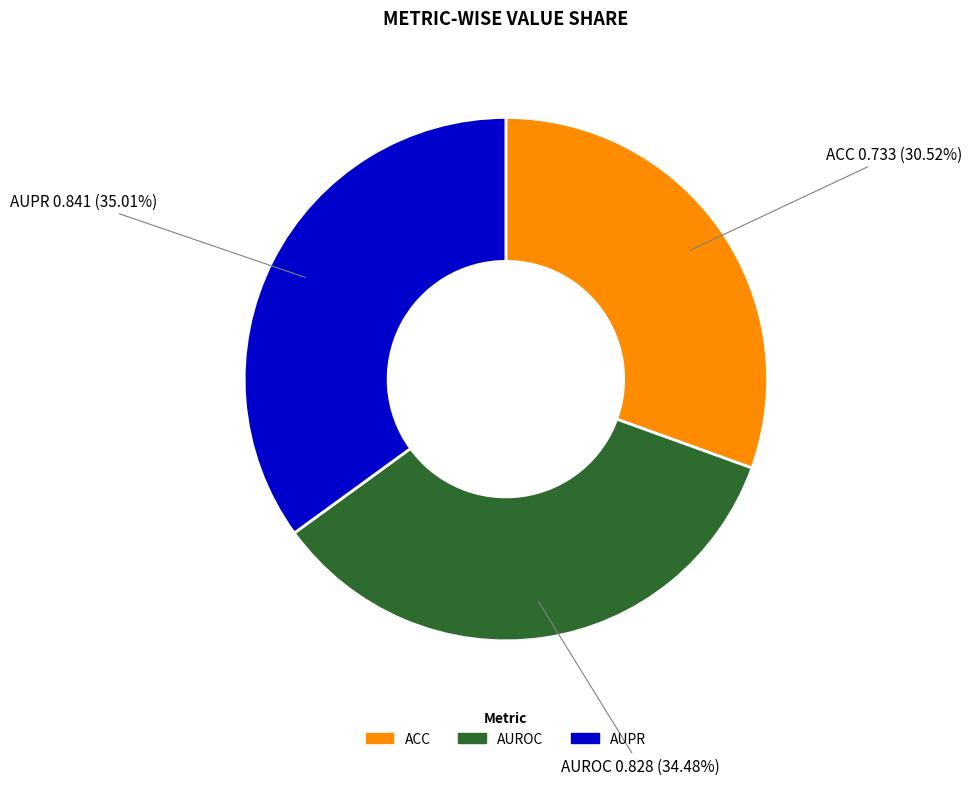

Which category has the smallest portion of the pie?

ACC